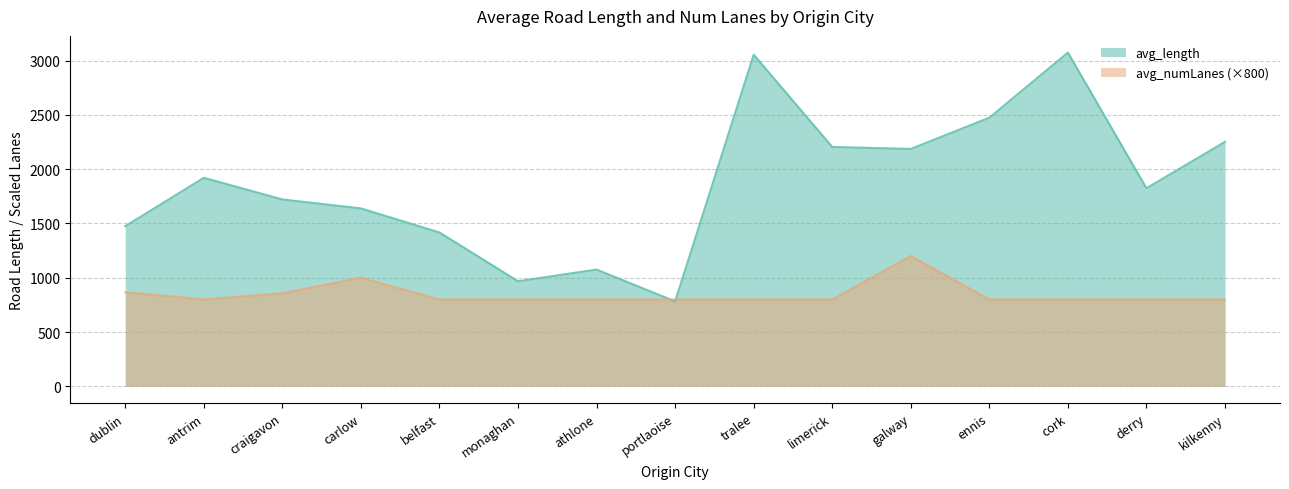

What is the sum of all avg_numLanes values?

17.1